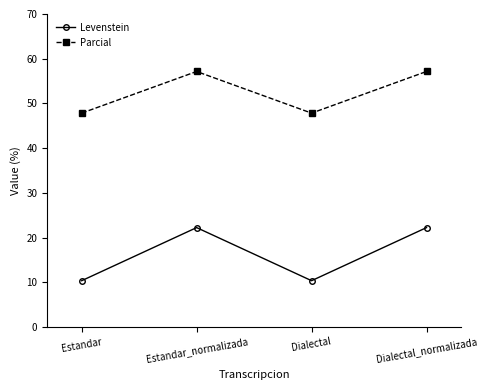

The Levenstein series shows 6.9 at Estandar_normalizada. True or false?

False